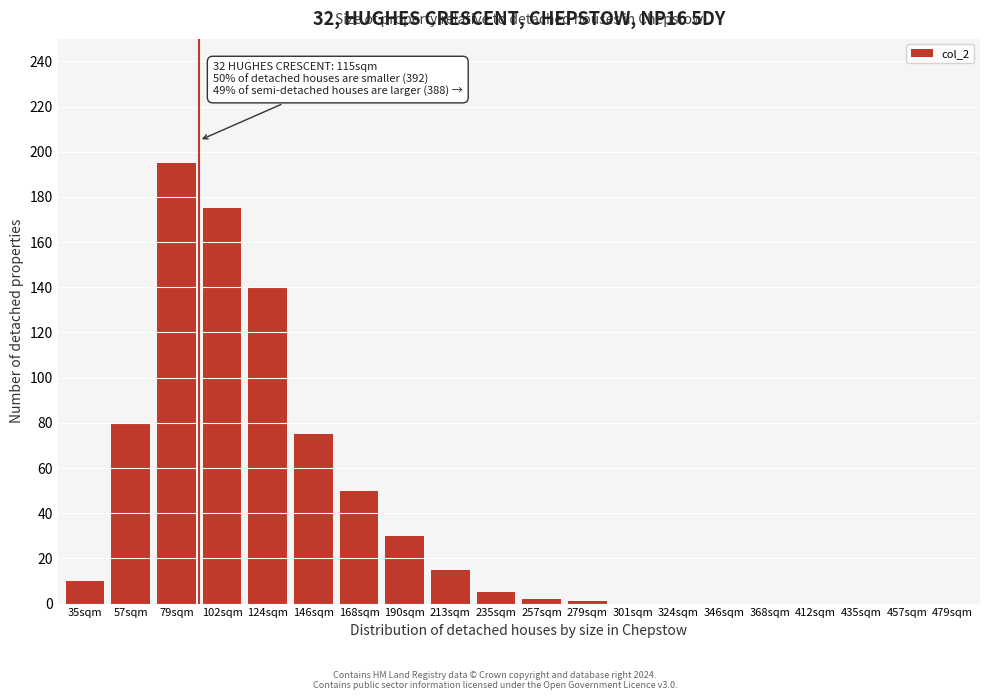

Reading right to left, what are all the values shown in this chart?

479sqm=0	457sqm=0	435sqm=0	412sqm=0	368sqm=0	346sqm=0	324sqm=0	301sqm=0	279sqm=1	257sqm=2	235sqm=5	213sqm=15	190sqm=30	168sqm=50	146sqm=75	124sqm=140	102sqm=175	79sqm=195	57sqm=80	35sqm=10